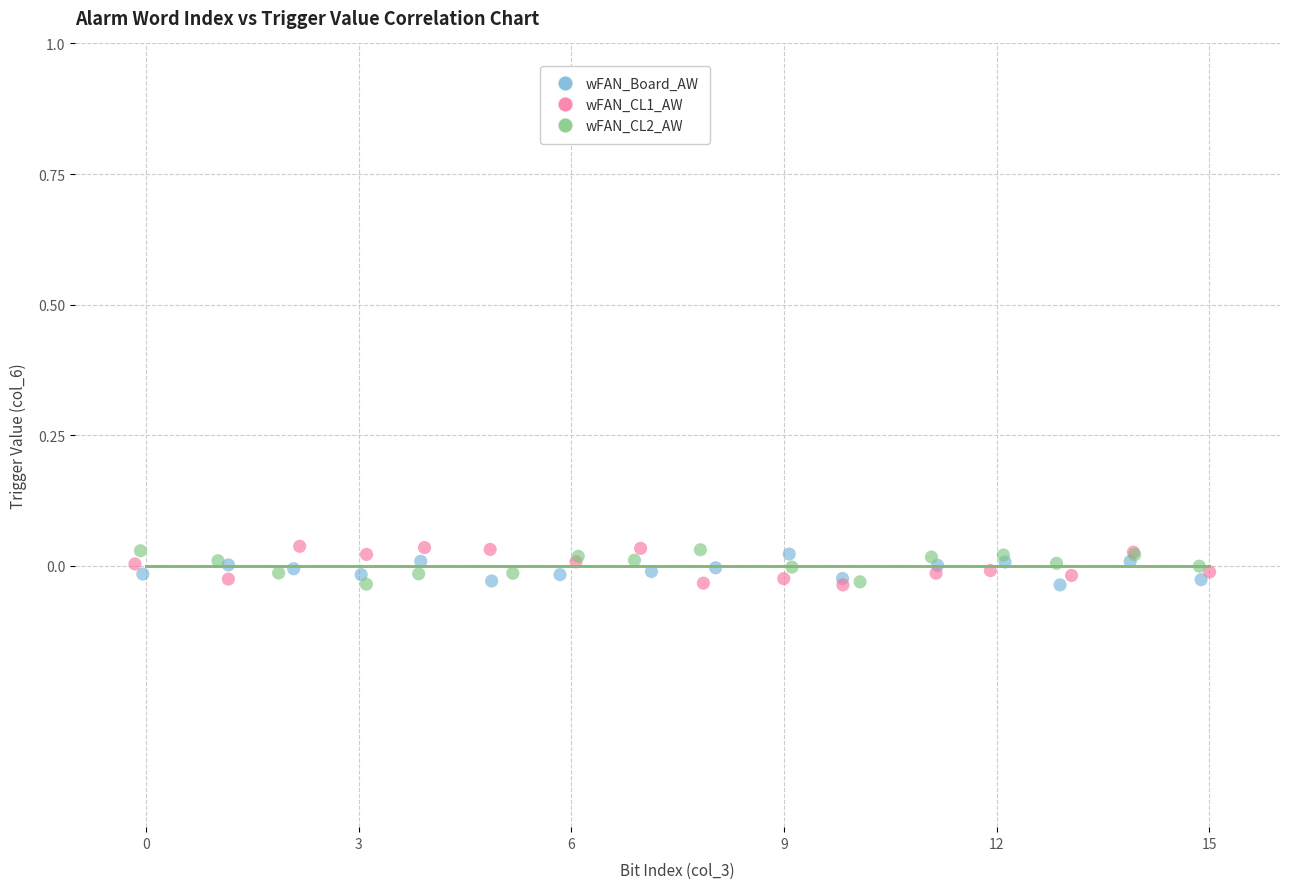

What are all the series names shown in the legend?

wFAN_Board_AW, wFAN_CL1_AW, wFAN_CL2_AW